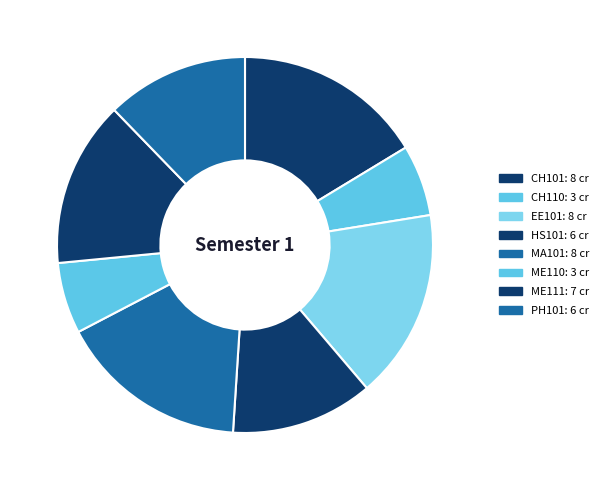

Count the number of slices in the pie.

8